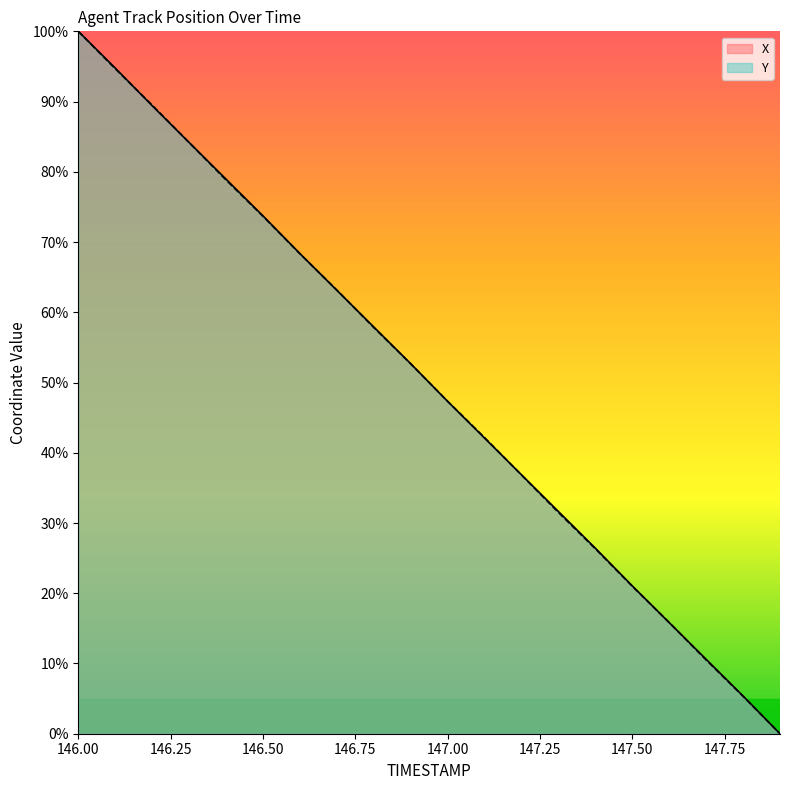

Is it true that X equals 21.4 at 147.6?

False